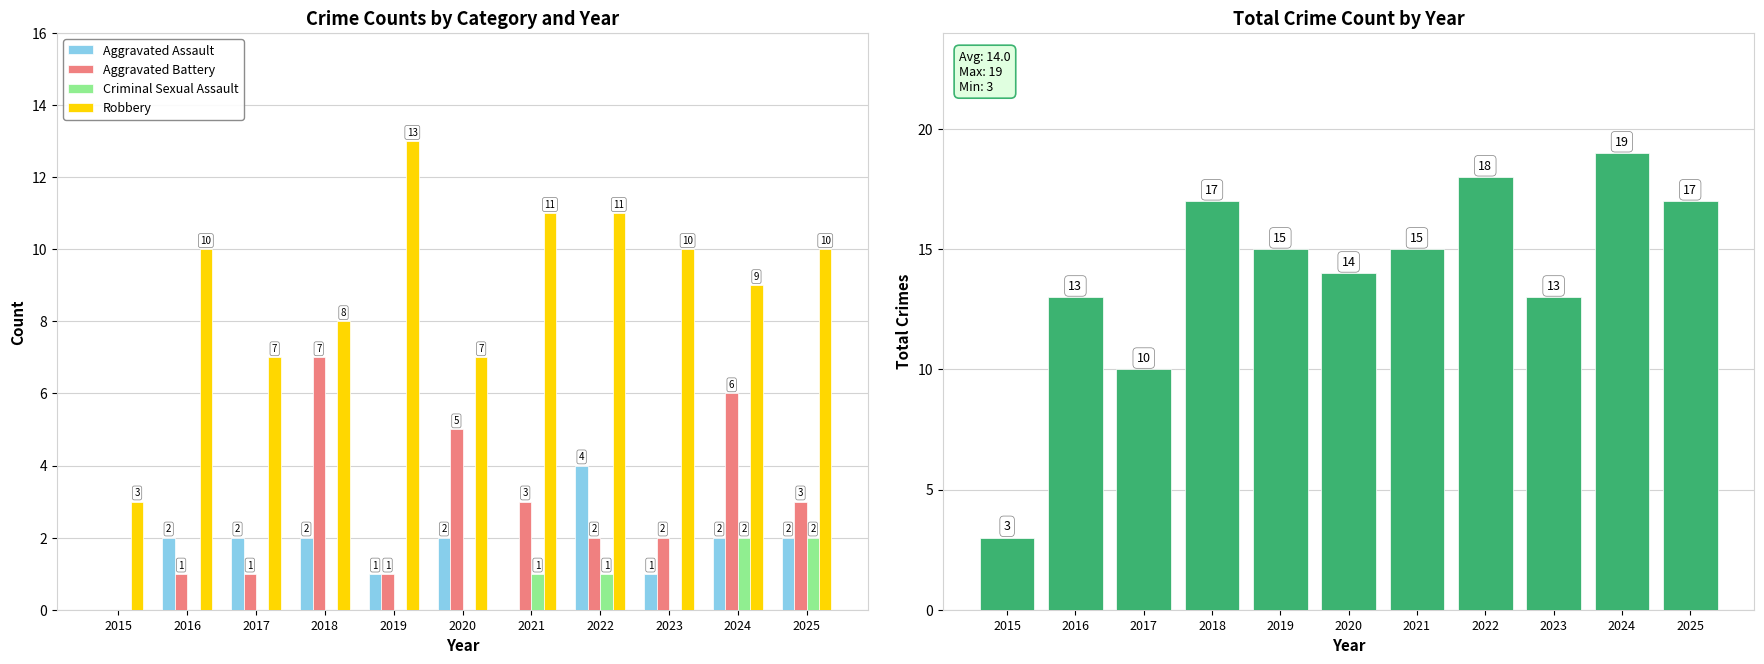

What is the value of the Aggravated Battery bar at the 2nd from the left?

1